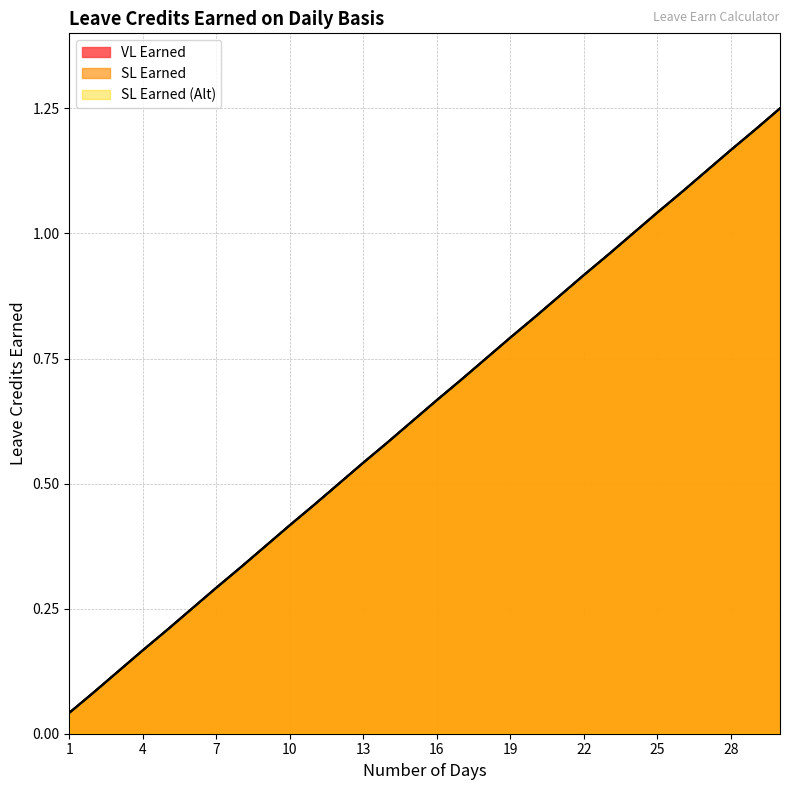

The SL Earned (Alt) series shows 0.5 at 19. True or false?

False